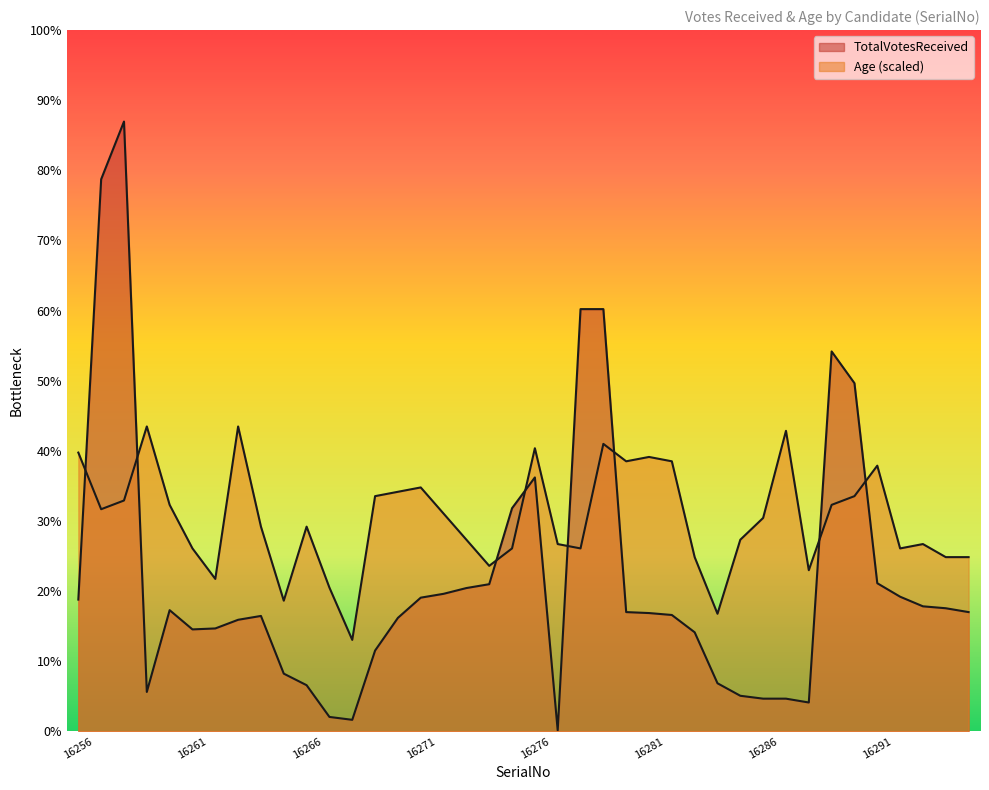

True or false: TotalVotesReceived has a value of 199.7 at 16293.

False